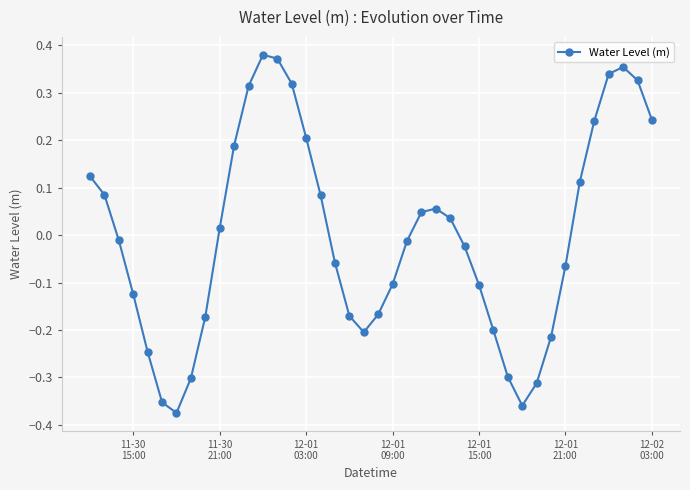

What is the difference between the maximum and second lowest values?

0.7